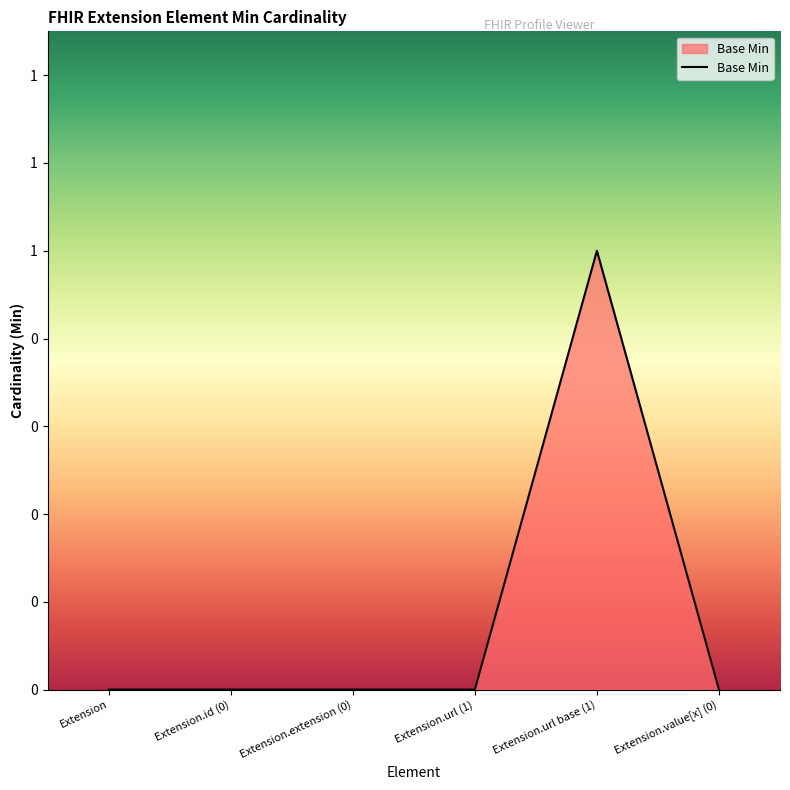

Is this an area chart (filled region under the line)?

Yes